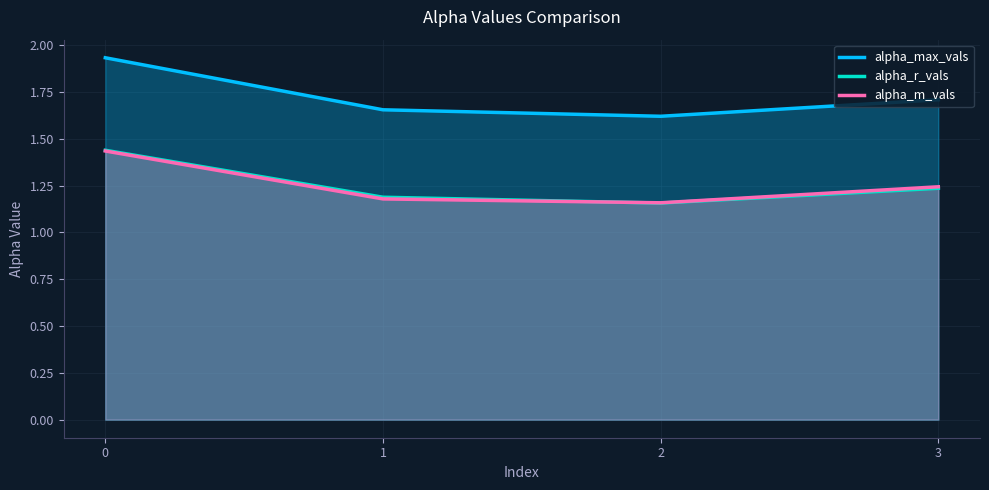

Reading left to right, list all the values displayed in this chart.

alpha_max_vals: 0=1.9	1=1.7	2=1.6	3=1.7
alpha_r_vals: 0=1.4	1=1.2	2=1.2	3=1.2
alpha_m_vals: 0=1.4	1=1.2	2=1.2	3=1.2